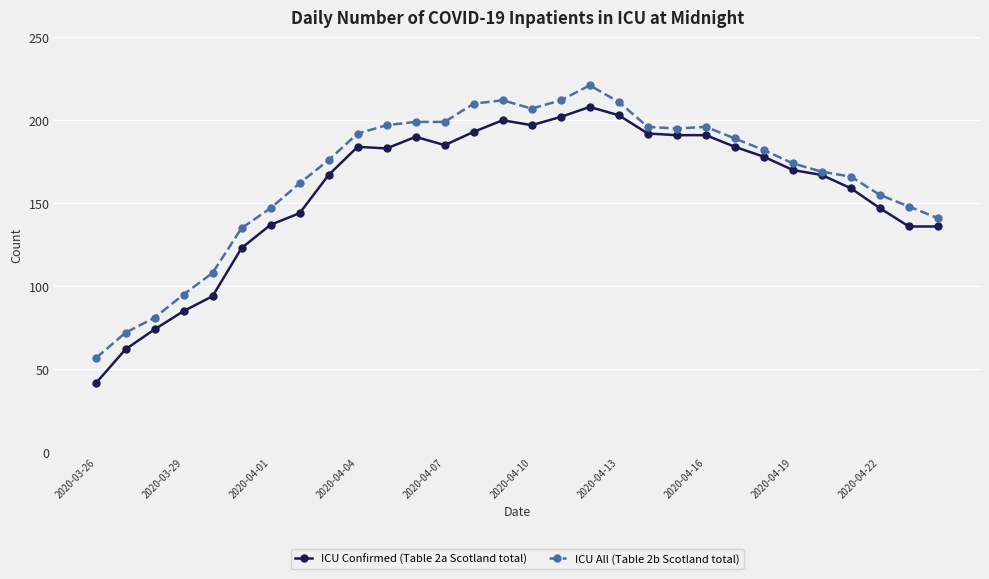

Which series has the widest spread of values?

ICU Confirmed (Table 2a Scotland total)